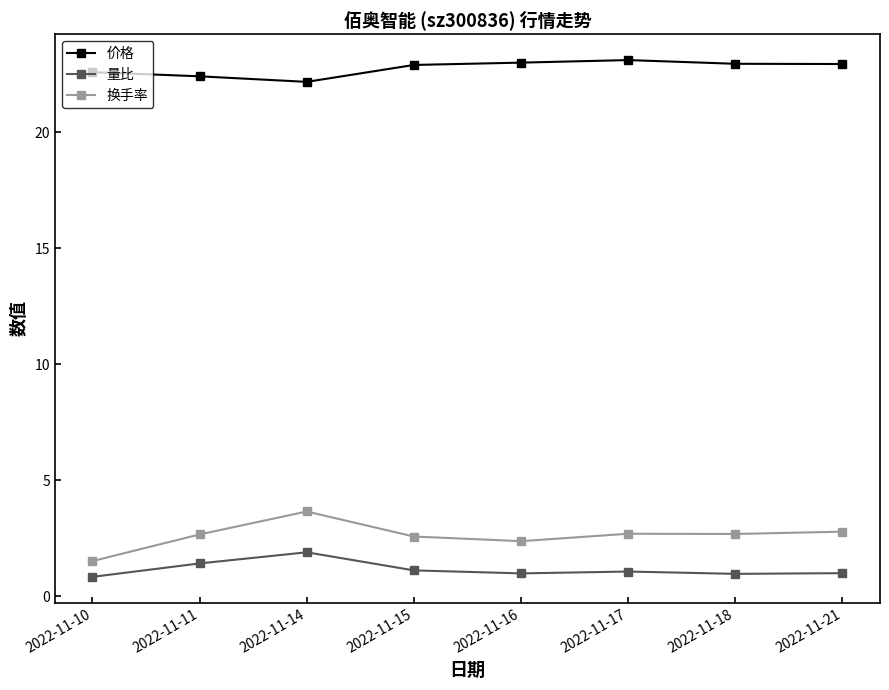

How many lines are shown in the chart?

3